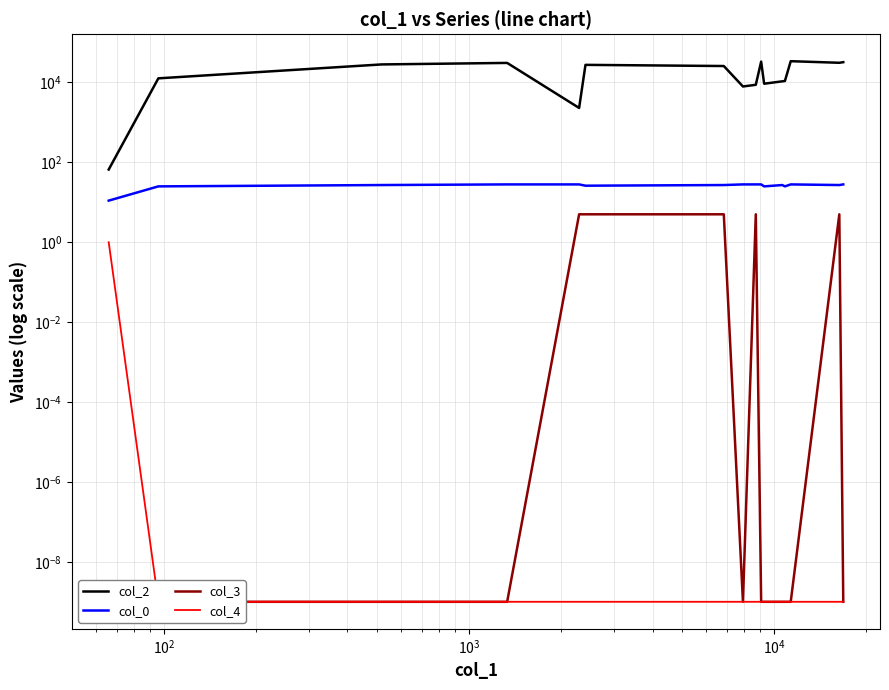

The col_4 series shows 0.0 at 11. True or false?

False